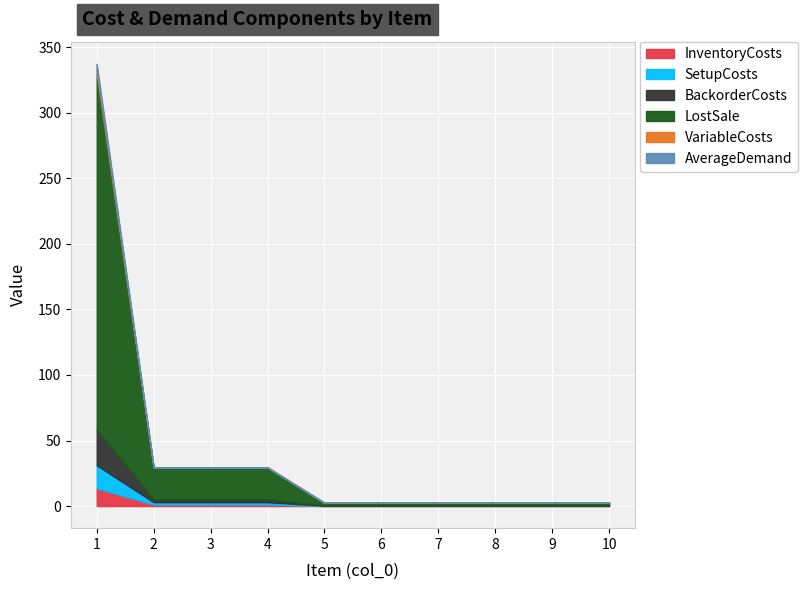

True or false: SetupCosts and AverageDemand cross at least once.

False